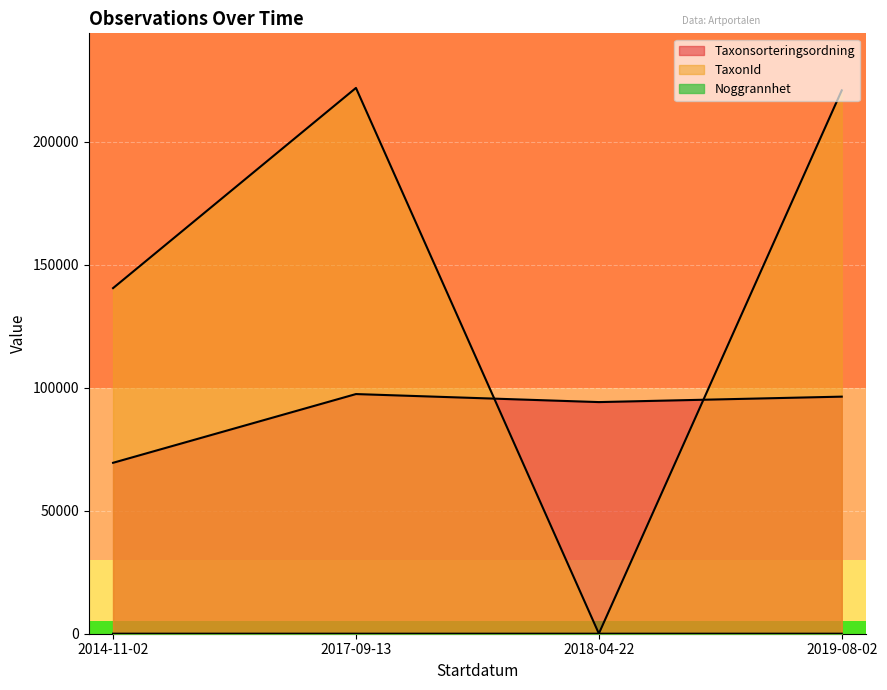

How many lines are shown in the chart?

3